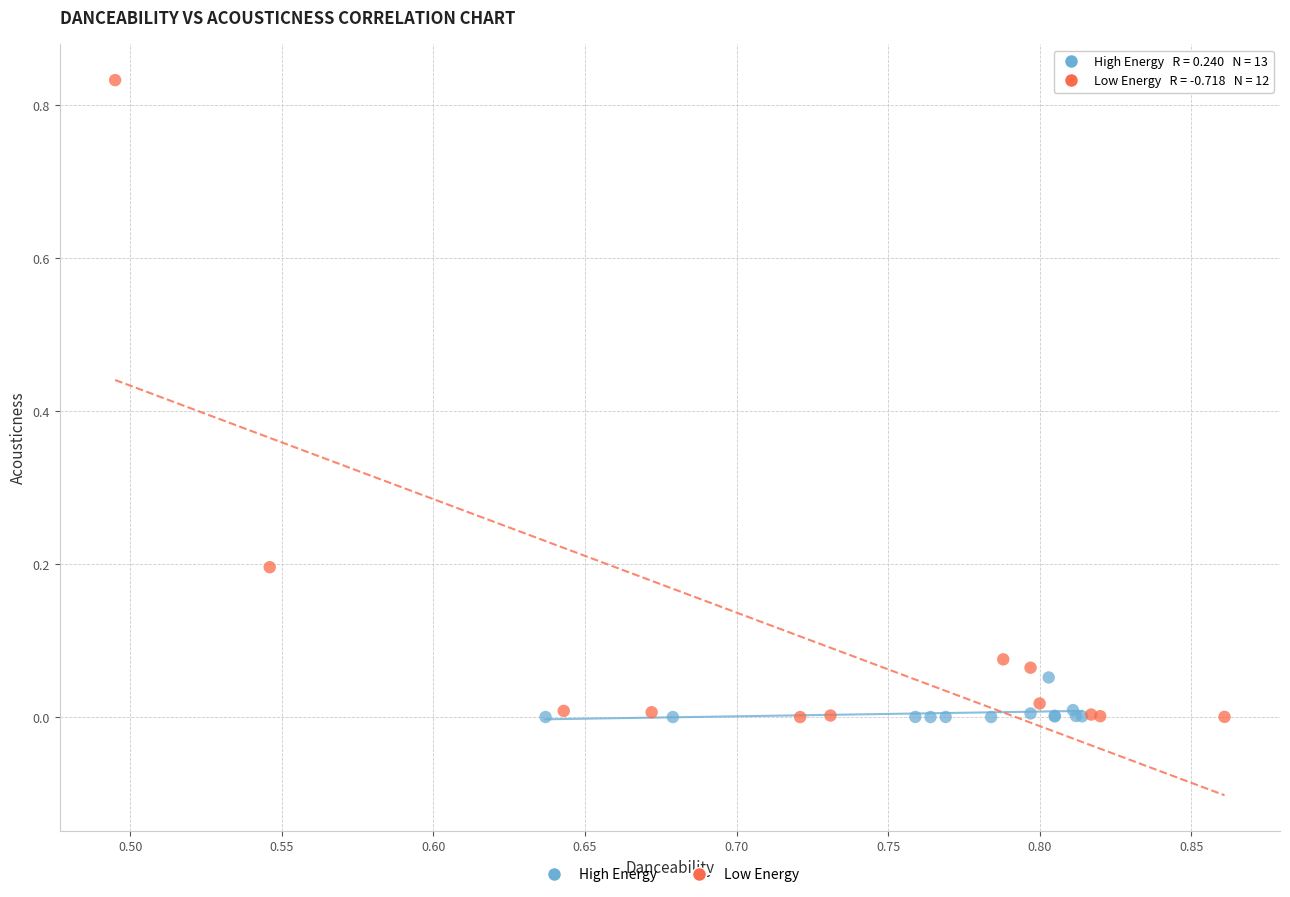

Which series has the largest Y range (max minus min)?

Low Energy